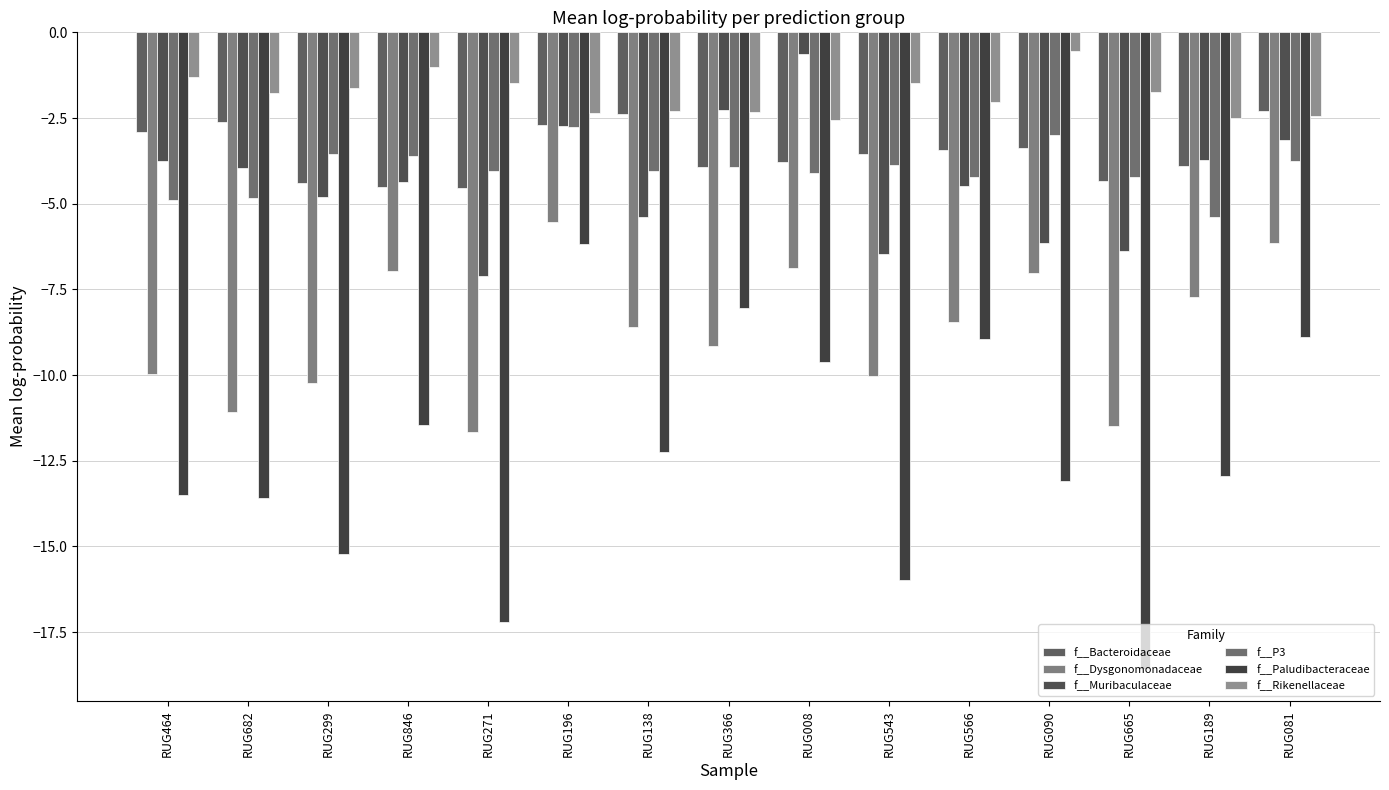

Rank the series by their maximum value, from highest to lowest.

f__Rikenellaceae, f__Muribaculaceae, f__Bacteroidaceae, f__P3, f__Dysgonomonadaceae, f__Paludibacteraceae